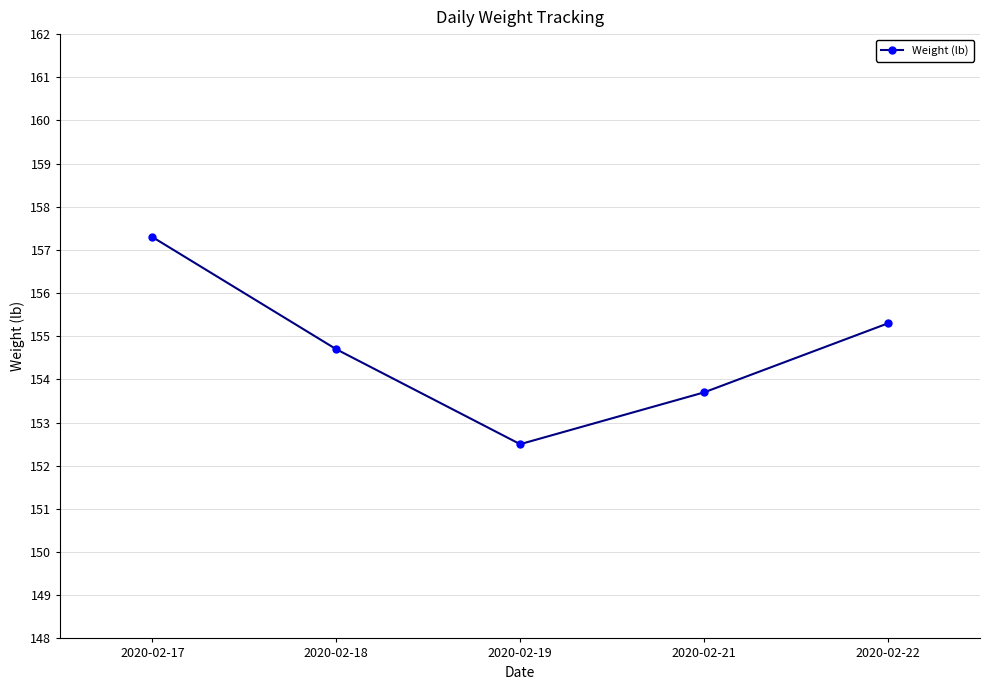

Rank the categories by value from lowest to highest.

2020-02-19, 2020-02-21, 2020-02-18, 2020-02-22, 2020-02-17